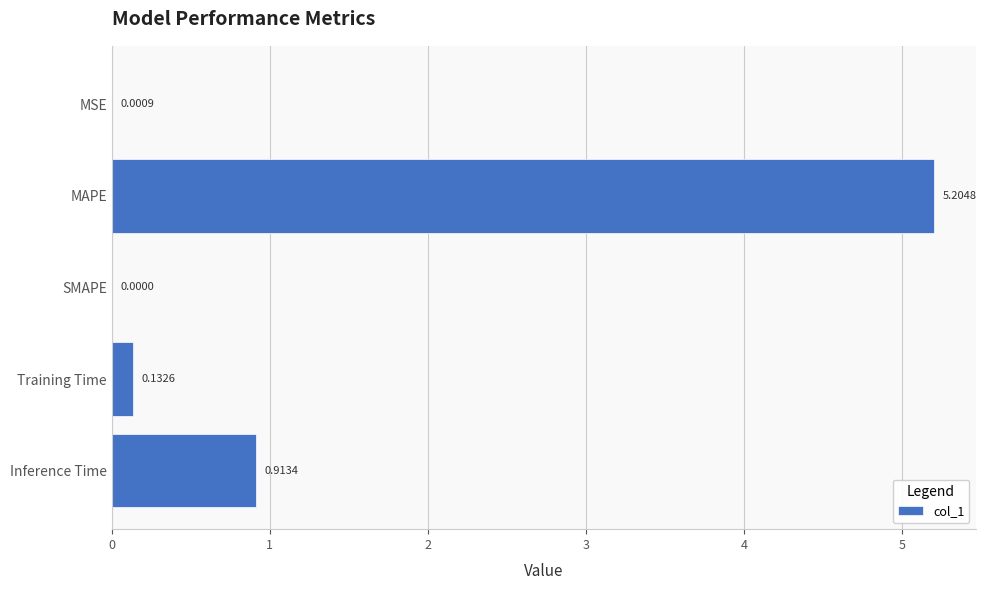

At which category does the chart reach its peak across all series?

MAPE